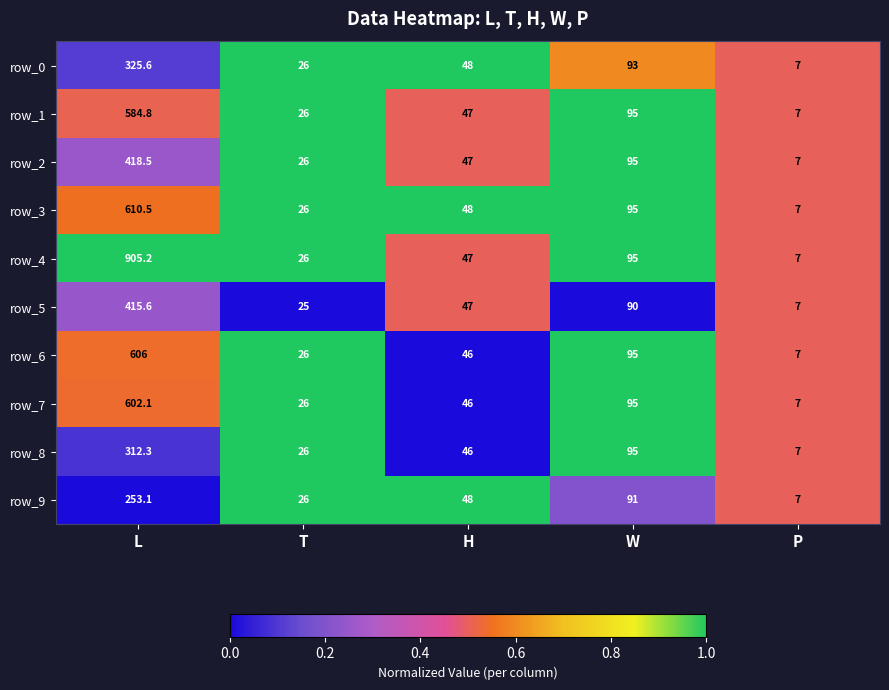

What is the difference between the row_2 values at W and P?

88.0